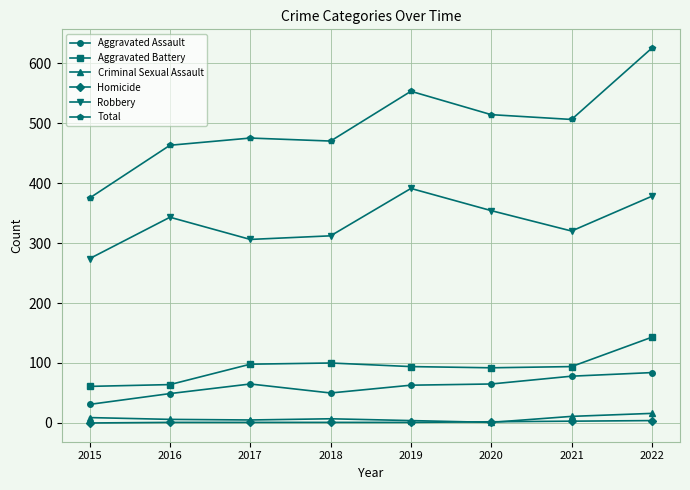

Which label corresponds to the largest value in the chart?

2022